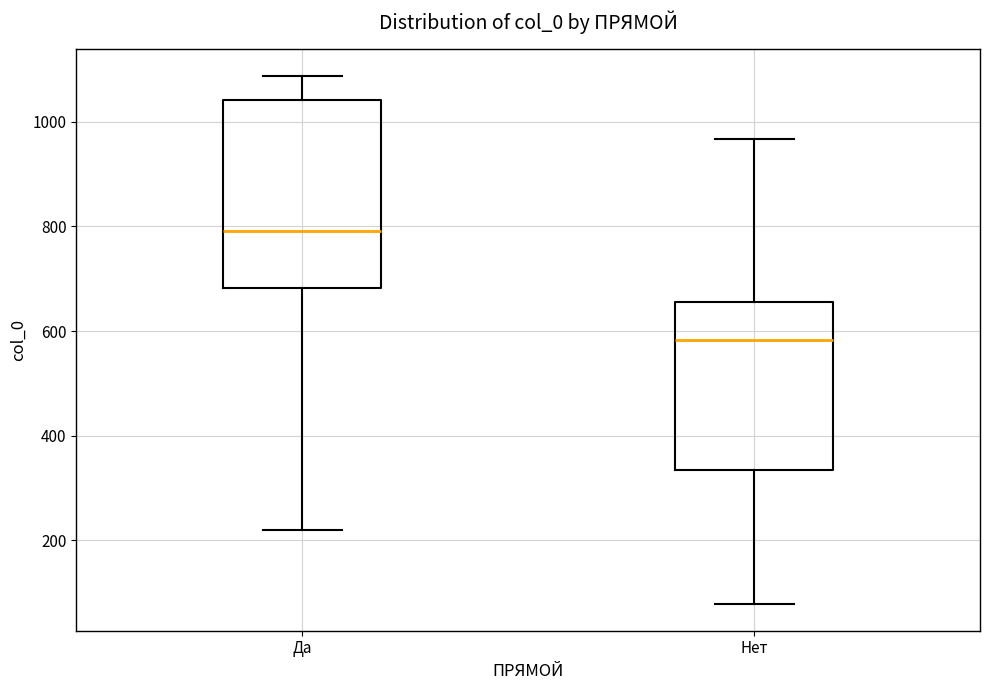

Reading left to right, transcribe this box plot: for each box, give where its median line is, the range the box spans, and where its two whiskers end, as read against the y-axis. The values are not printed on the chart, so give them approximately, as read against the axis.

Да: median 800, box 680 to 1040, whiskers 220 to 1080
Нет: median 580, box 340 to 660, whiskers 80 to 960